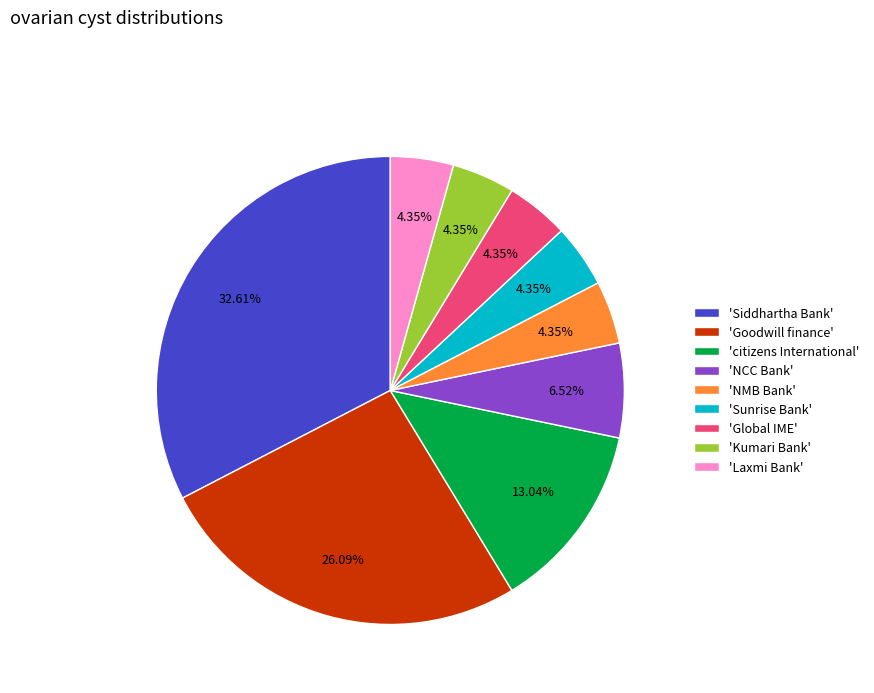

Which slice is the largest?

'Siddhartha Bank'